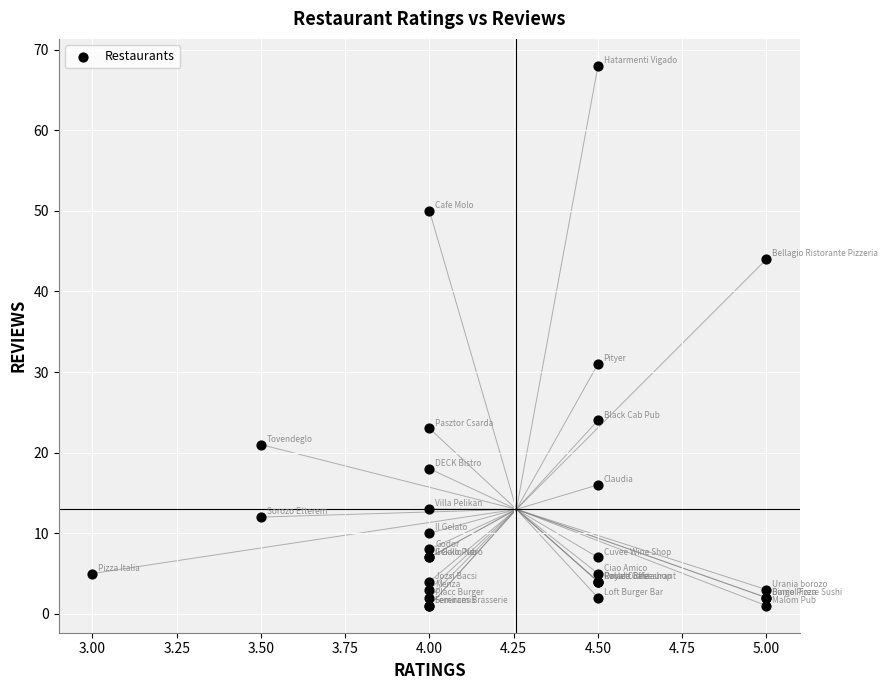

What Y value in the scatter plot is closest to 34?

31